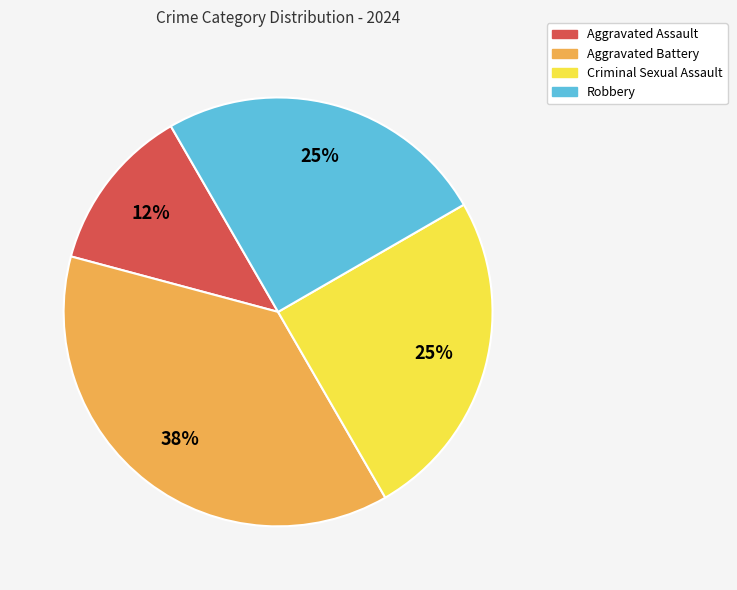

To the nearest percent, what is the average slice percentage?

25%